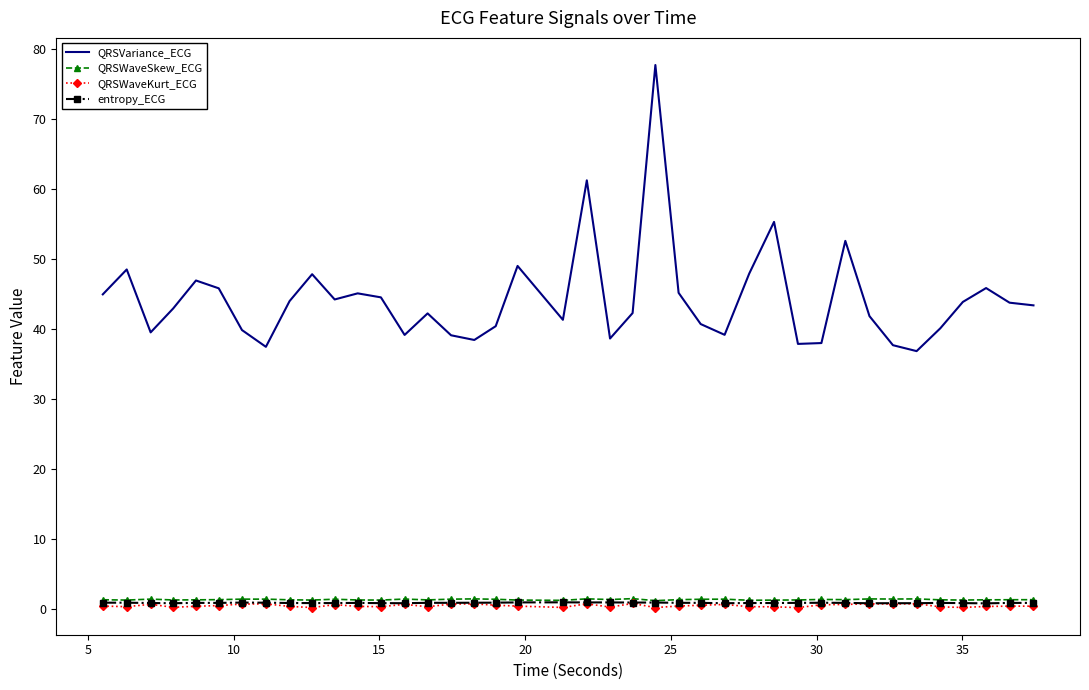

Which series has the largest total across all categories?

QRSVariance_ECG